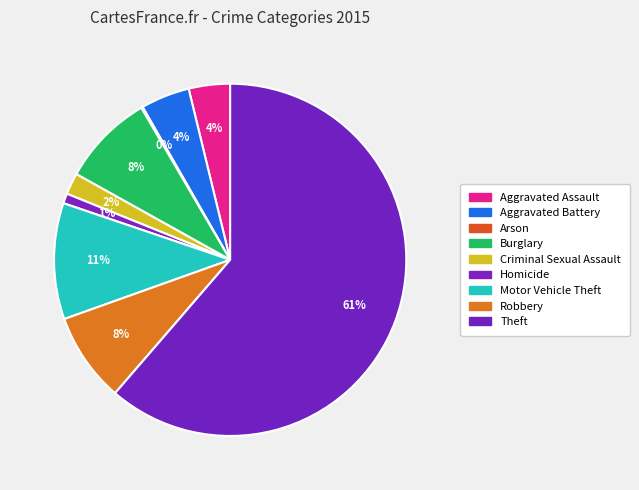

To the nearest percent, what portion does Aggravated Battery represent?

4%